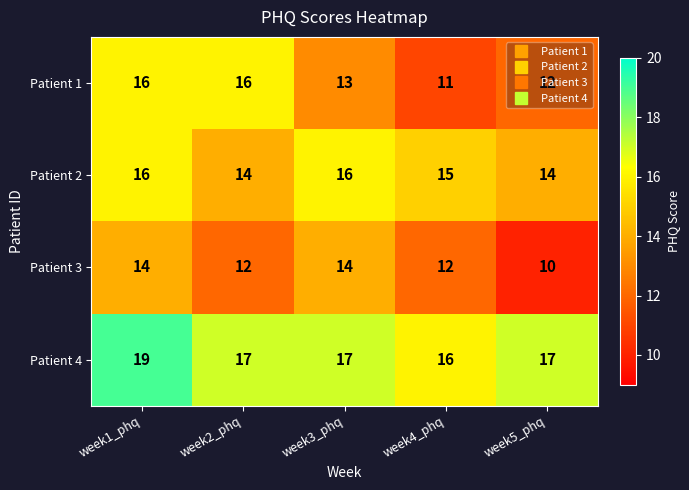

At how many categories does at least one series exceed 12?

5